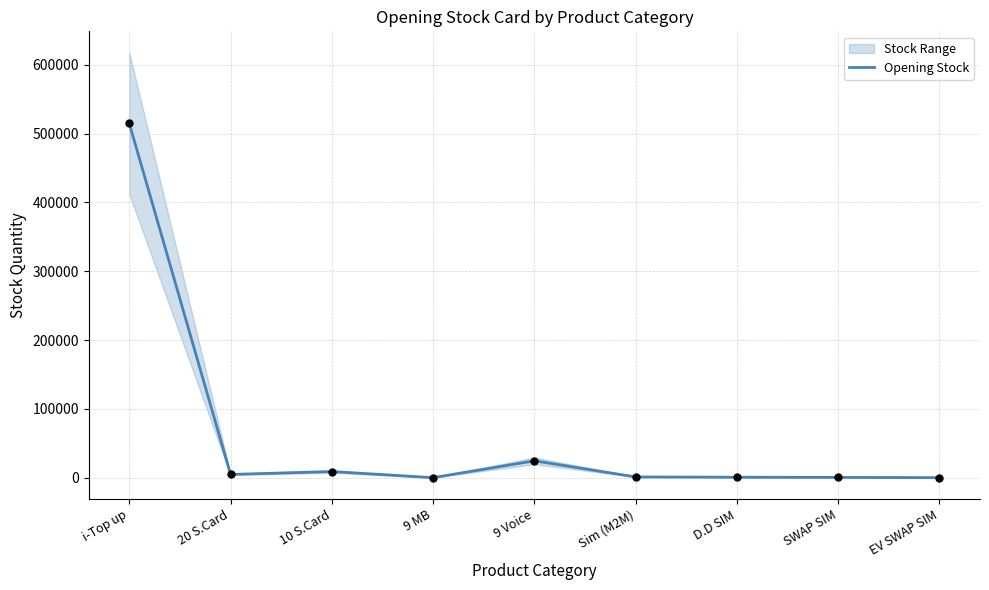

What is the change in value from 10 S.Card to Sim (M2M)?

-7812